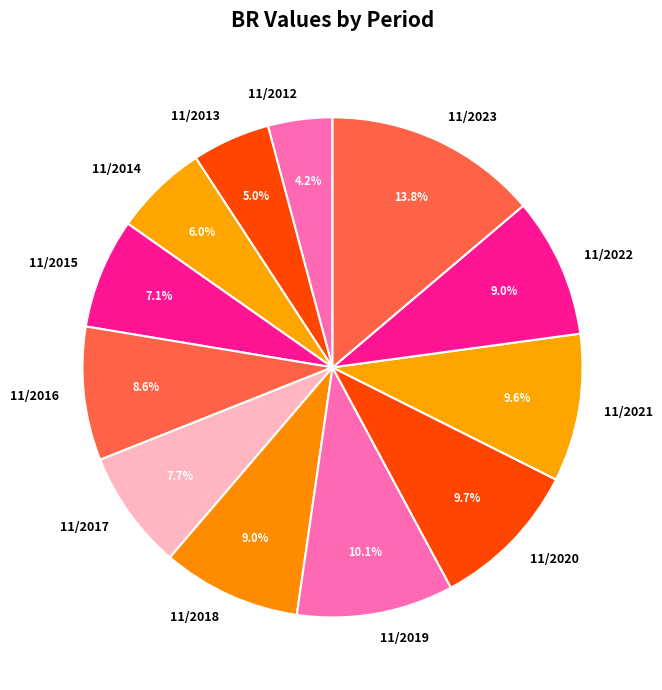

Which slice is the largest?

11/2023